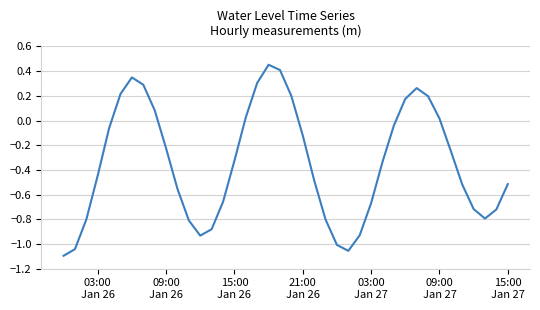

What is the sum of all values?

-13.8